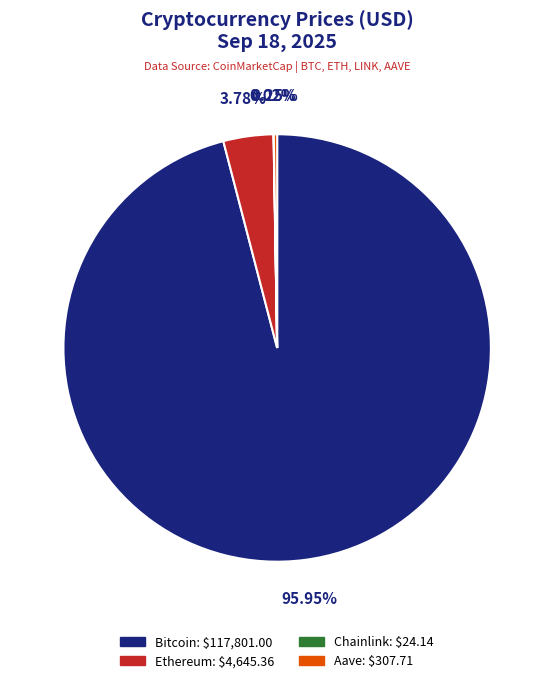

Which slice is the largest?

Bitcoin